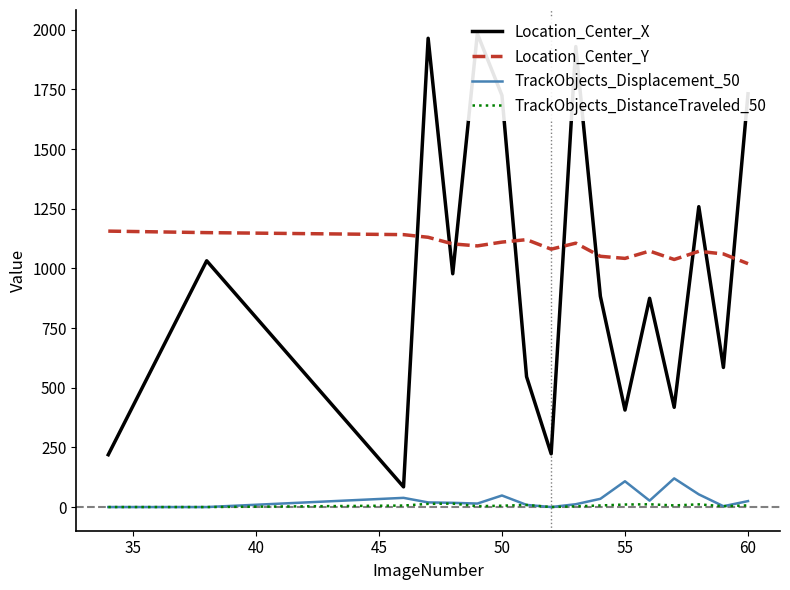

Reading left to right, transcribe all the data shown in this chart.

Location_Center_X: 219.4	1031.9	84.6	1964.2	977.5	1983.6	1724.8	546.4	223.2	1929.4	883.1	406.4	874.7	417.9	1258.7	584.9	1731.7
Location_Center_Y: 1156.2	1149.9	1141.5	1130.4	1102.7	1094.3	1110.2	1120.5	1080.6	1105.8	1050.8	1041.9	1072.7	1037.3	1071.6	1060.6	1019.9
TrackObjects_Displacement_50: 0.0	0.0	38.5	19.5	17.7	14.6	48.4	9.0	0.0	11.9	34.5	108.0	26.9	120.1	53.2	3.5	24.9
TrackObjects_DistanceTraveled_50: 0.0	0.0	6.3	13.4	14.5	3.8	5.6	8.7	0.0	3.0	6.7	10.6	11.6	6.8	11.3	3.5	7.0